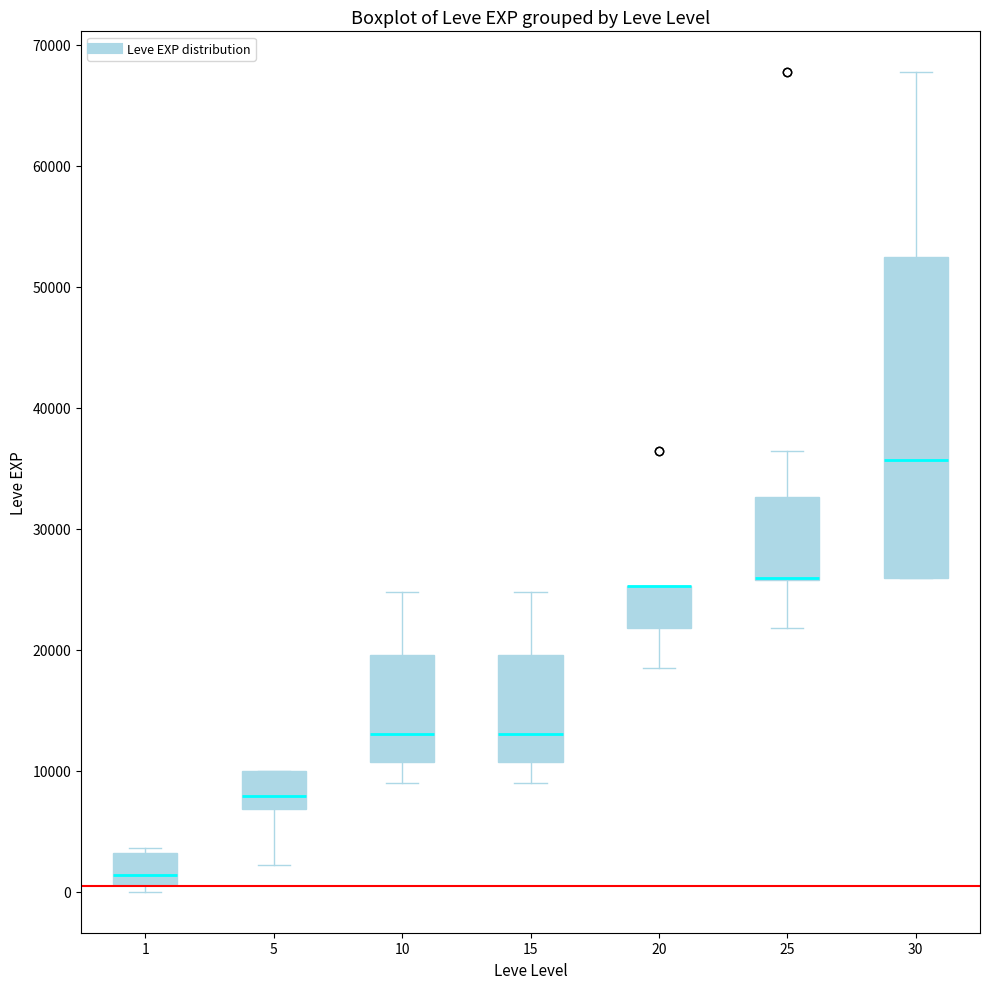

Reading left to right, transcribe this box plot: for each box, give where its median line is, the range the box spans, and where its two whiskers end, as read against the y-axis. The values are not printed on the chart, so give them approximately, as read against the axis.

1: median 1000 (just above the box's lower edge), box 1000 to 3000, whiskers 0 to 4000
5: median 8000, box 7000 to 10000, whiskers 2000 to 10000
10: median 13000, box 11000 to 20000, whiskers 9000 to 25000
15: median 13000, box 11000 to 20000, whiskers 9000 to 25000
20: median 25000 (drawn on the box's upper edge), box 22000 to 25000, whiskers 18000 to 25000
25: median 26000 (drawn on the box's lower edge), box 26000 to 33000, whiskers 22000 to 36000
30: median 36000, box 26000 to 53000, whiskers 26000 to 68000